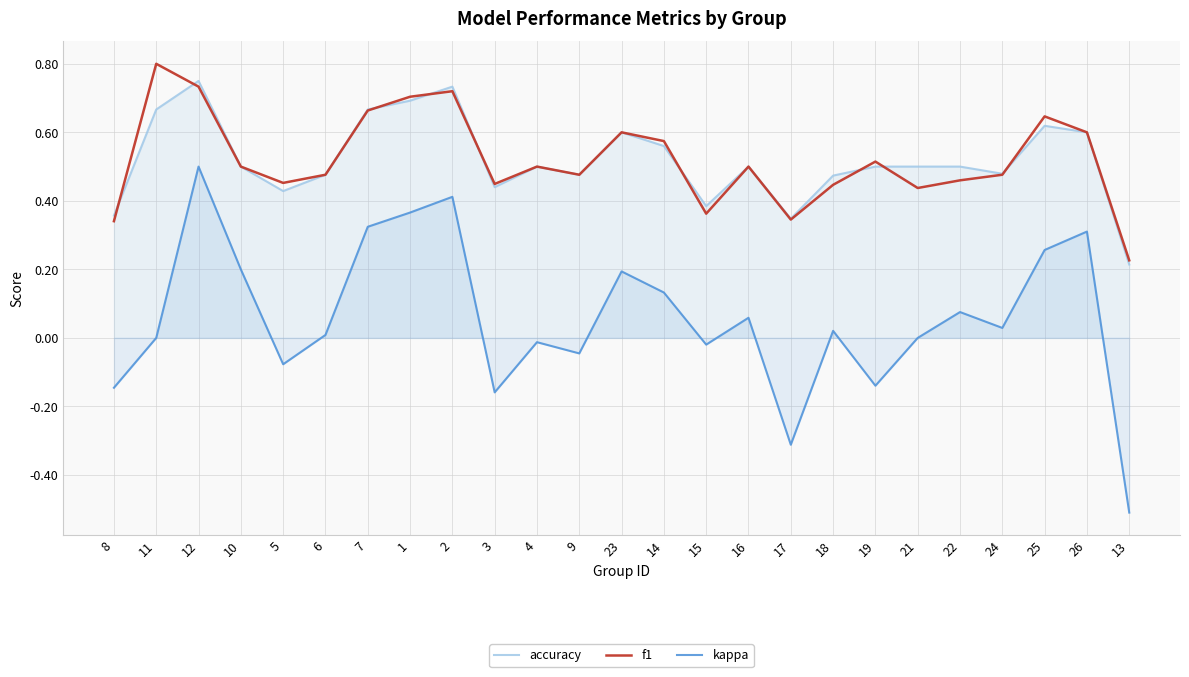

What is the difference between the maximum and minimum values in the f1 series?

0.6